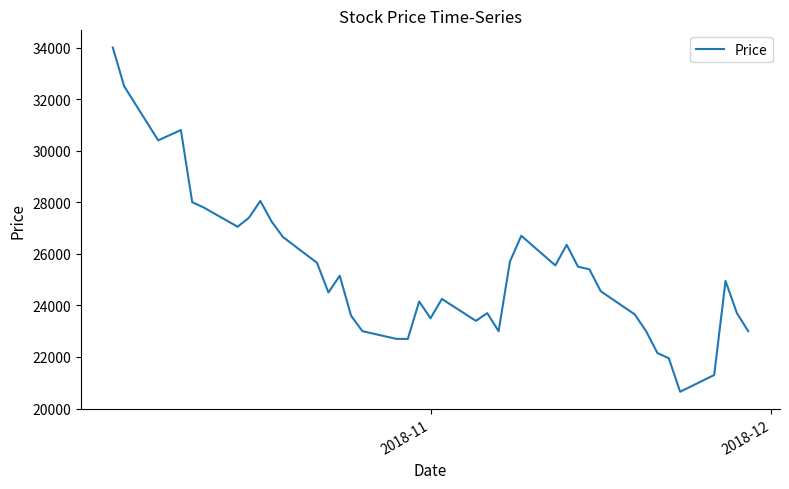

What is the minimum value shown in the chart?

20650